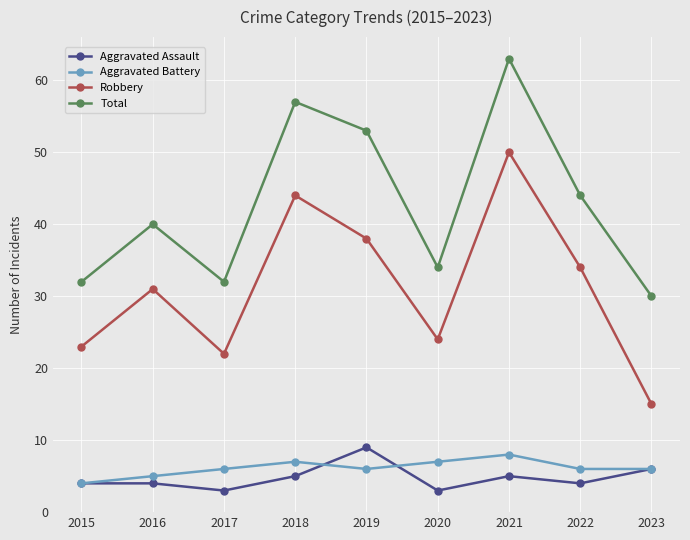

The Robbery series shows 8 at 2023. True or false?

False